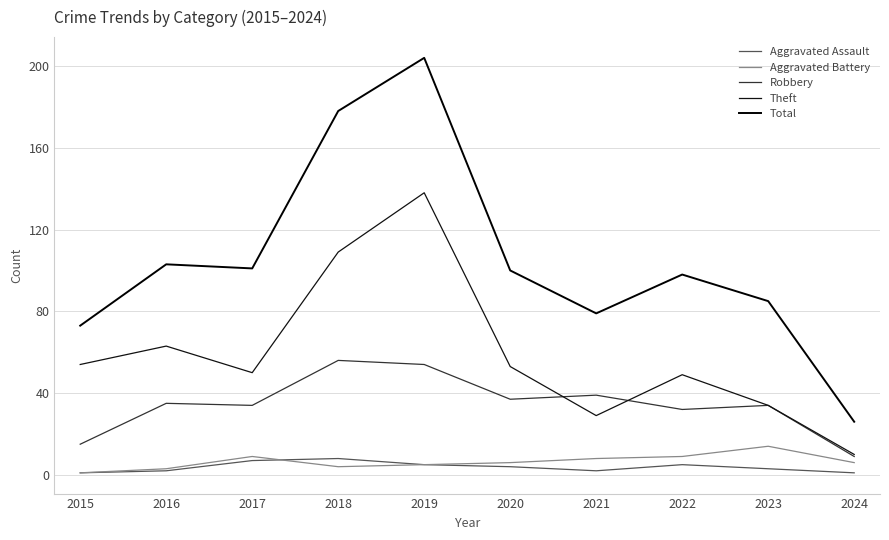

True or false: Total has a value of 33 at 2016.

False